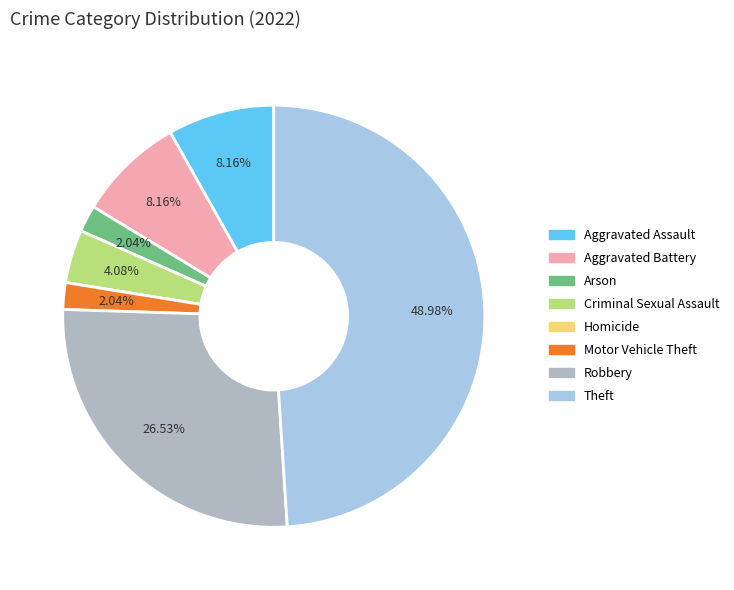

Is Criminal Sexual Assault the majority of the pie?

No